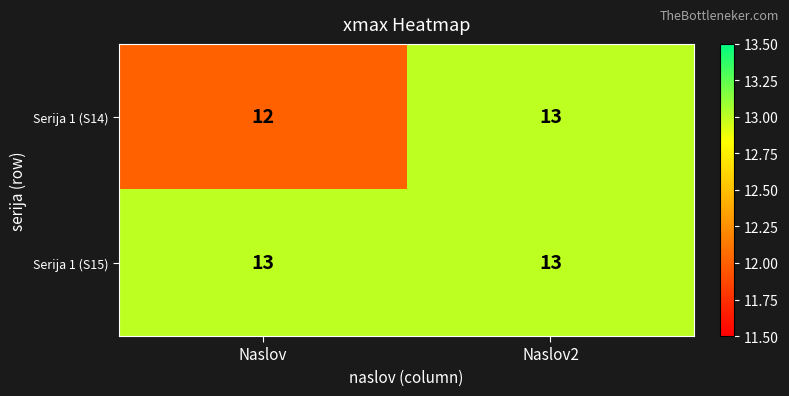

Count the number of categories in the chart.

2